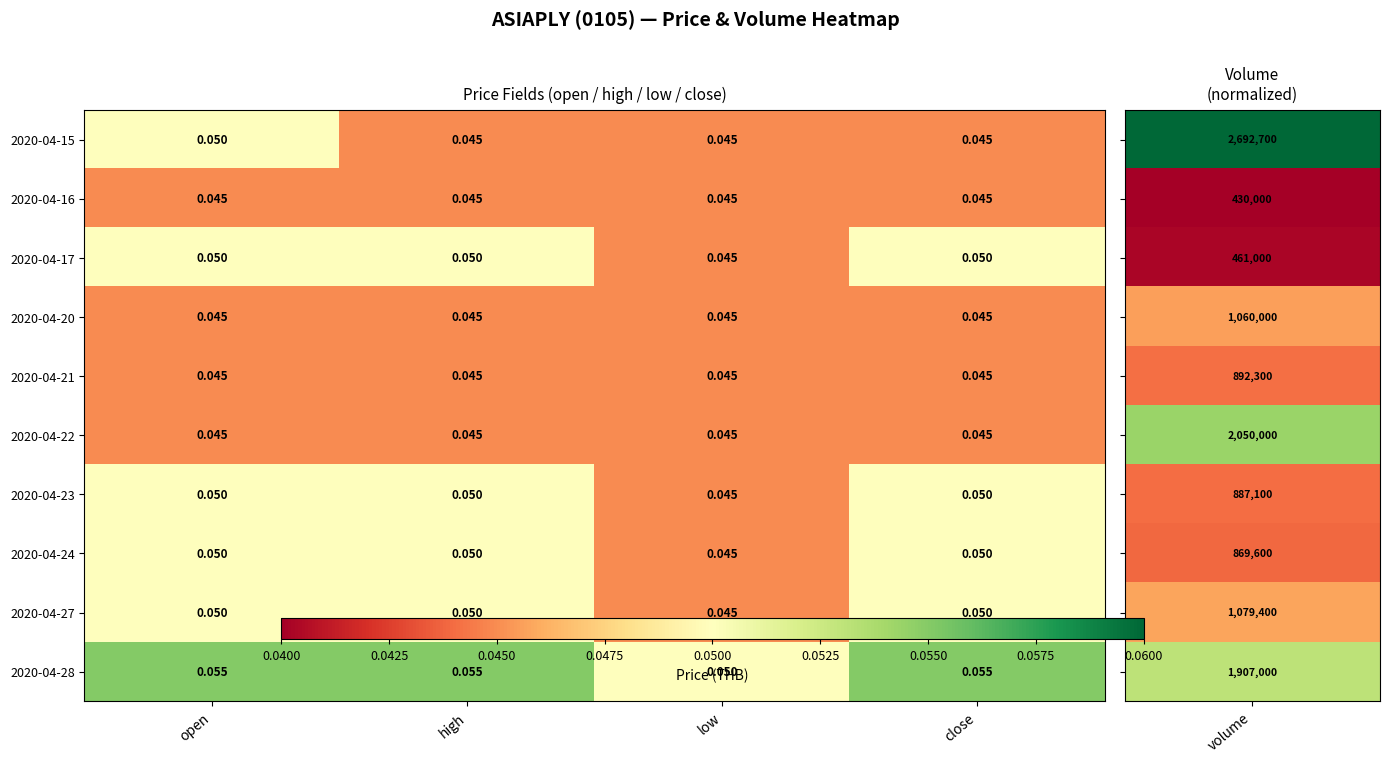

At which label is 2020-04-27 closest to 0?

low